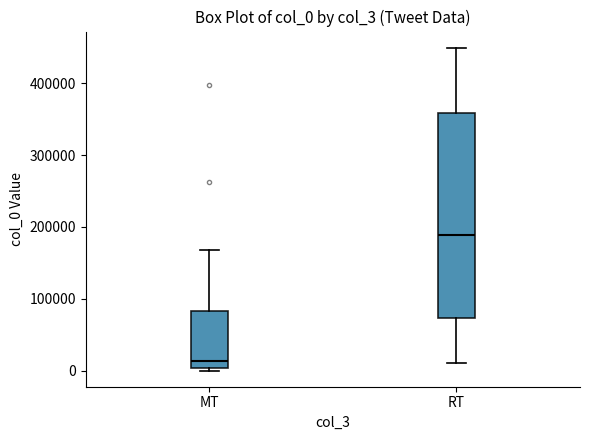

Which box's median line is the highest?

RT